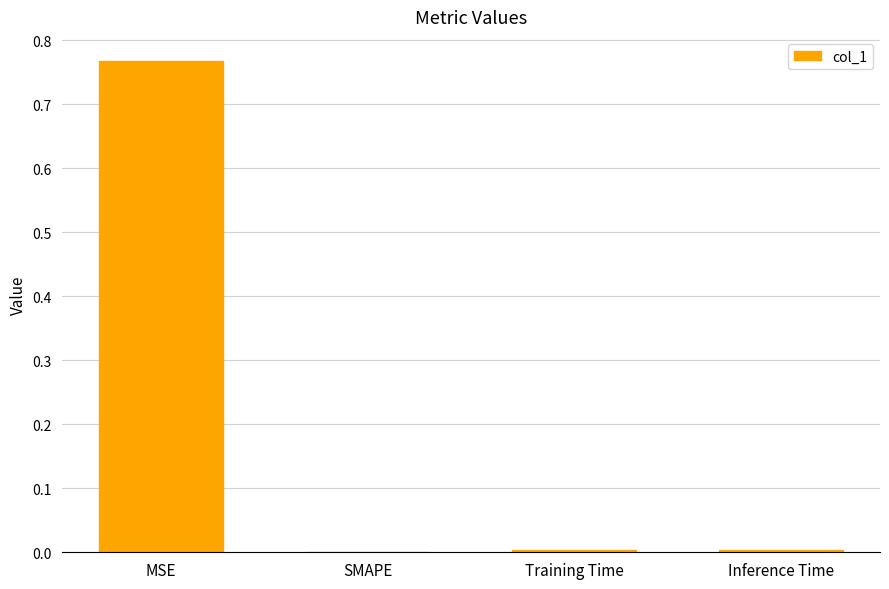

At which category does the chart reach its peak across all series?

MSE